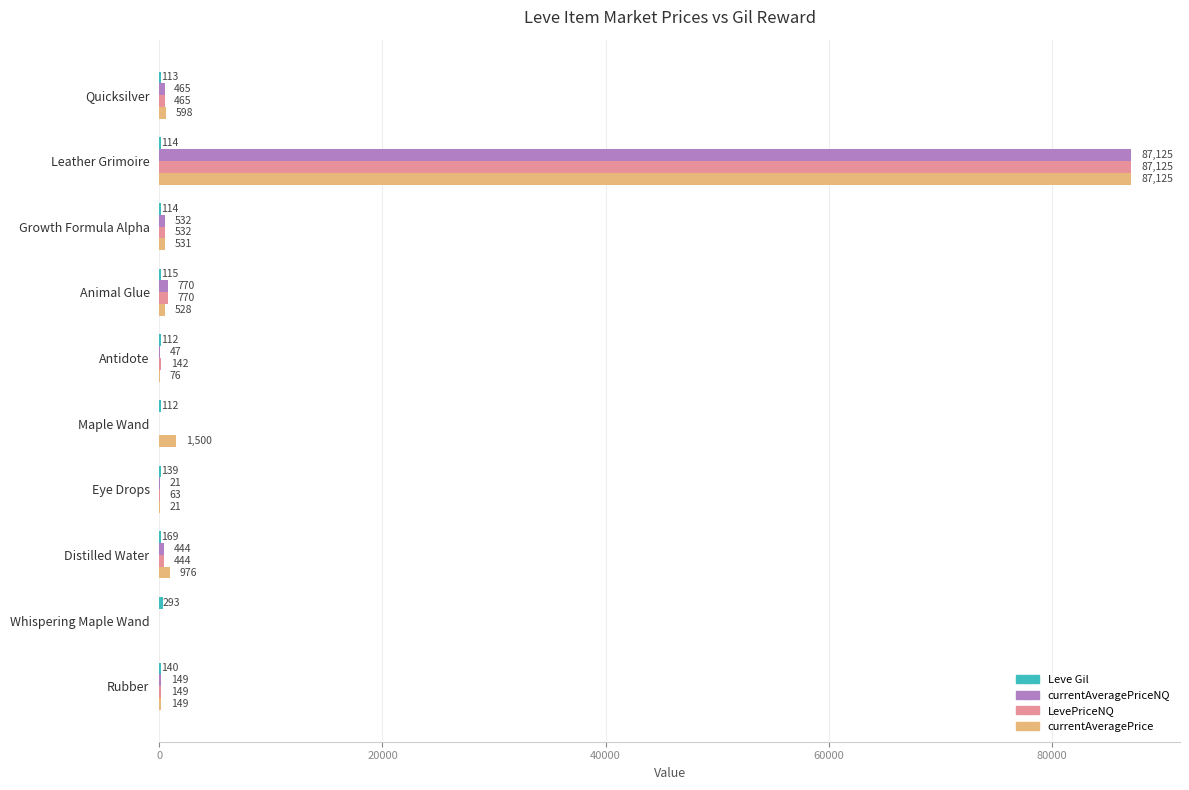

What is the total value across all series at Maple Wand?

1612.0